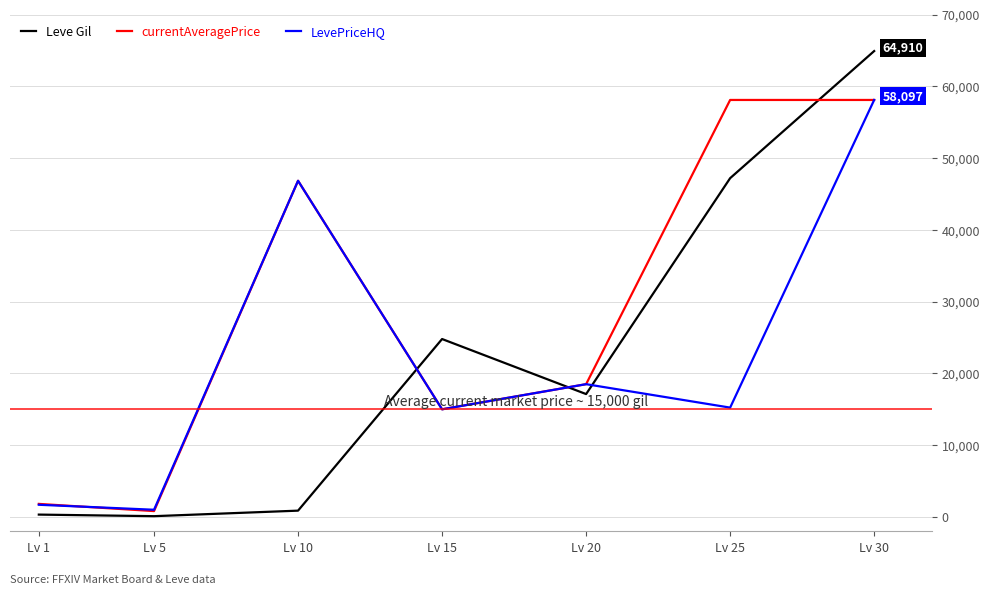

Which series has the largest range (max minus min)?

Leve Gil